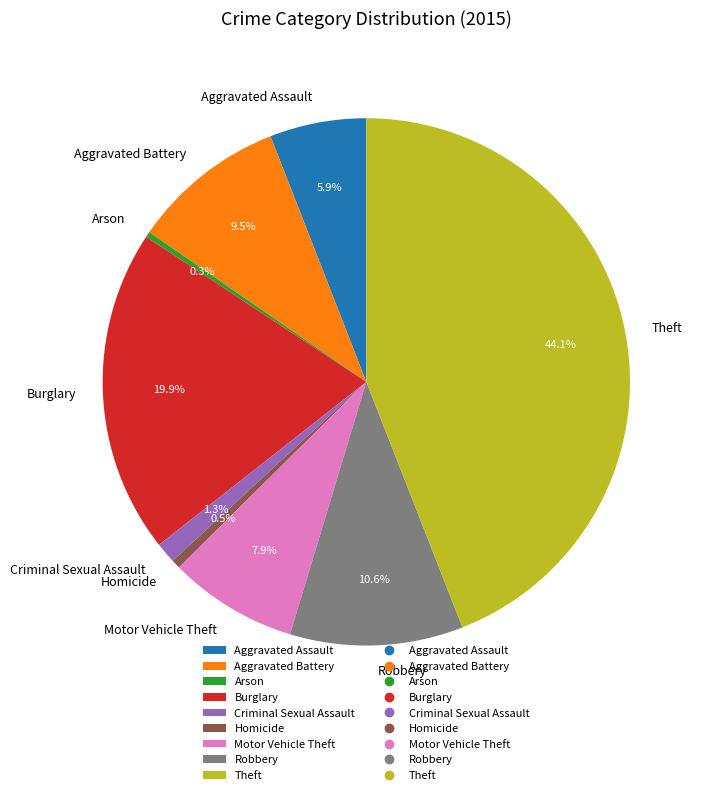

Do Criminal Sexual Assault and Motor Vehicle Theft together represent more than half of the pie?

No